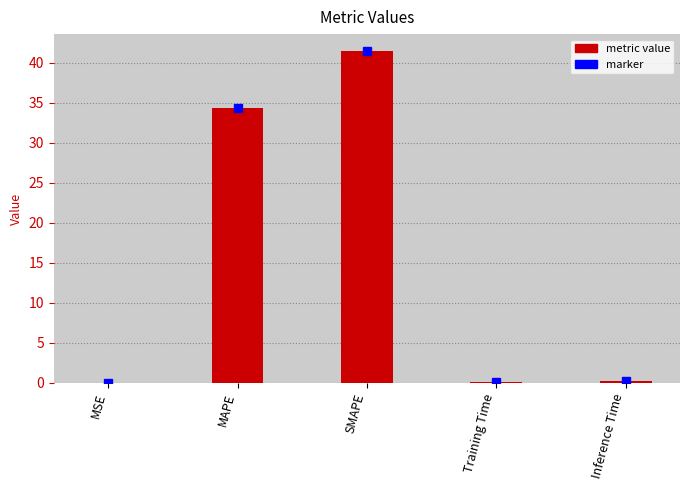

Which category has the highest value across all series?

SMAPE